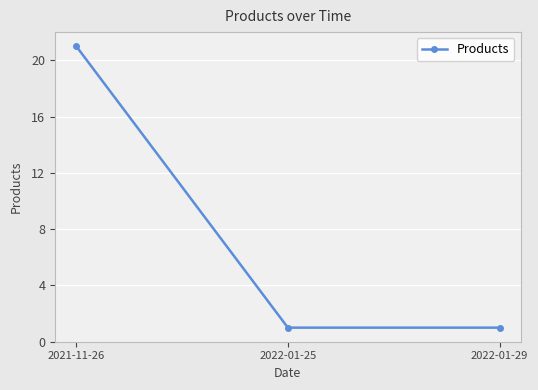

Reading left to right, list all the values displayed in this chart.

21	1	1